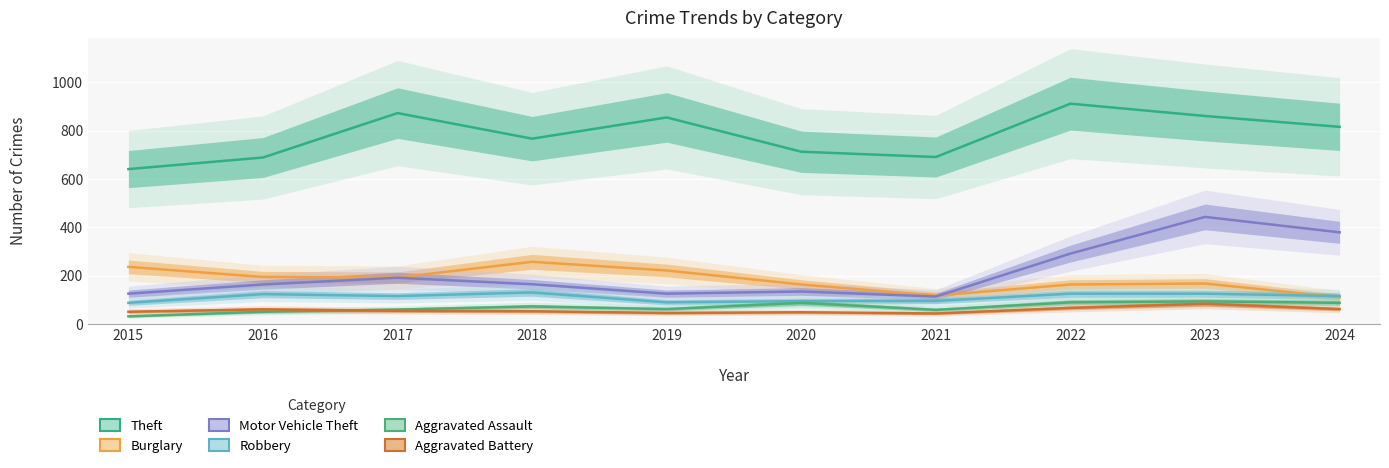

Where is Theft nearest to the value 776?

2018